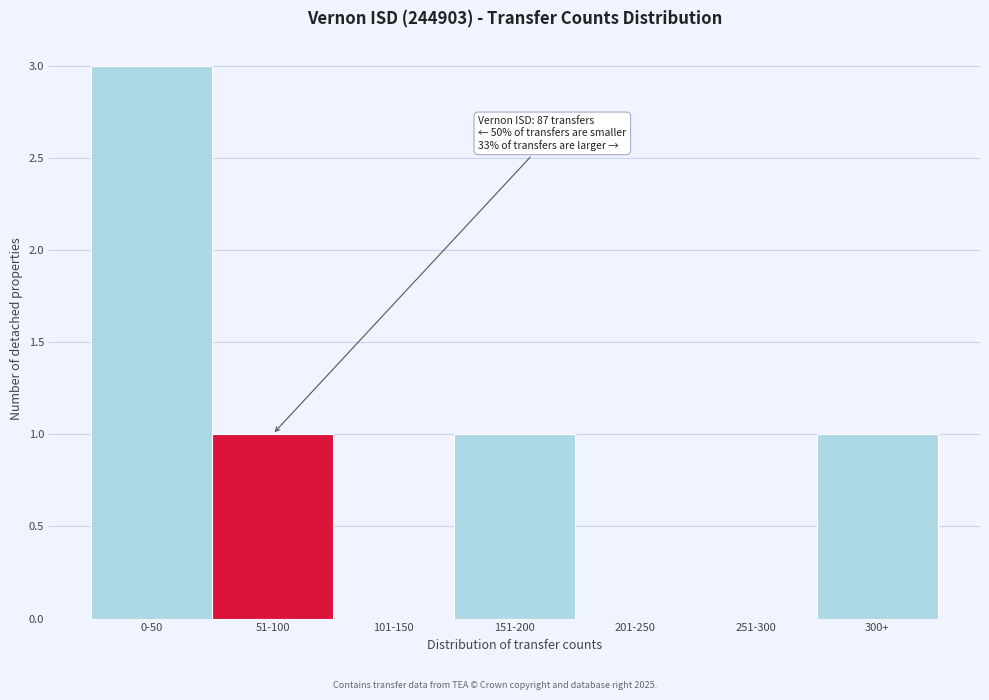

Reading left to right, transcribe all the data shown in this chart.

0-50=3	51-100=1	101-150=0	151-200=1	201-250=0	251-300=0	300+=1